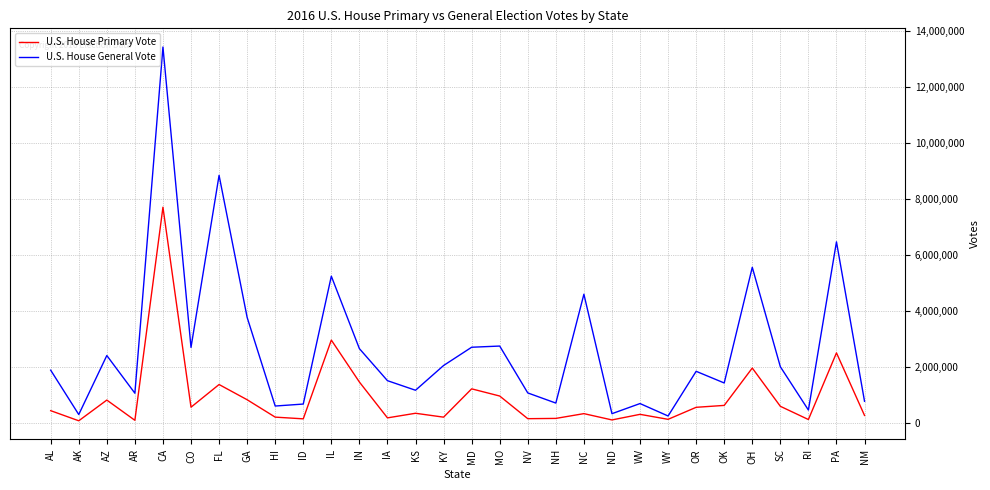

What is the approximate value of U.S. House Primary Vote at PA, to the nearest 100?

2506400